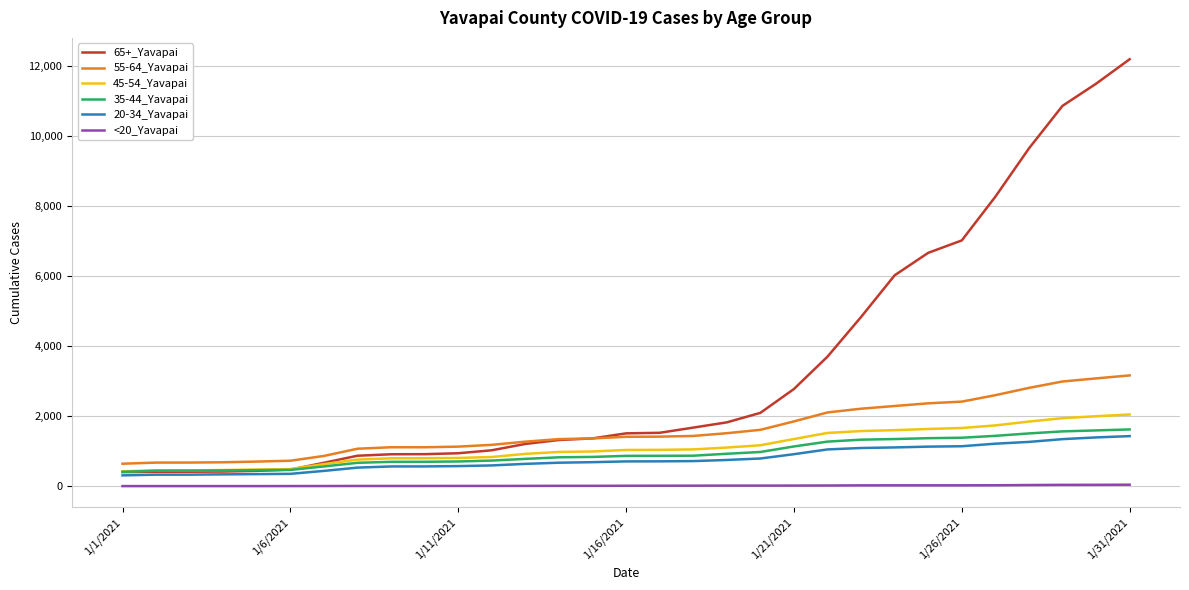

Which series has the largest range (max minus min)?

65+_Yavapai